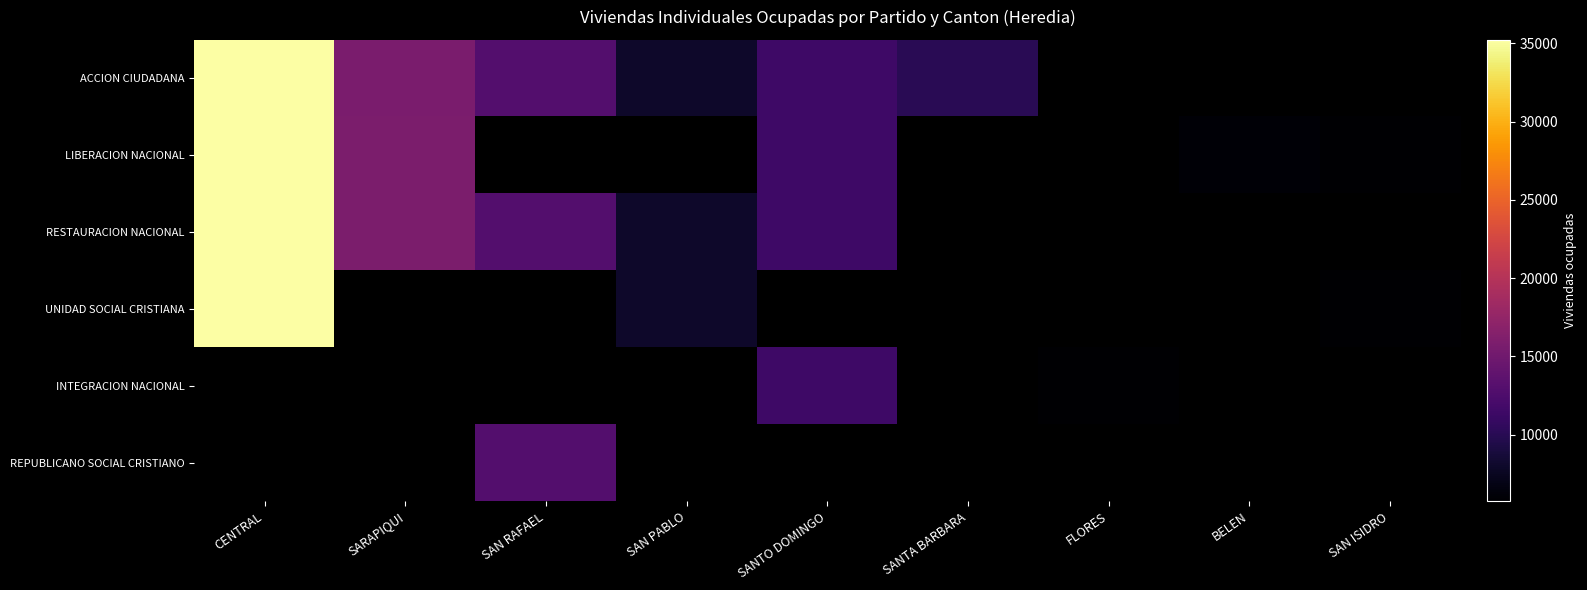

Which category has the lowest value in the ACCION CIUDADANA series?

SAN PABLO